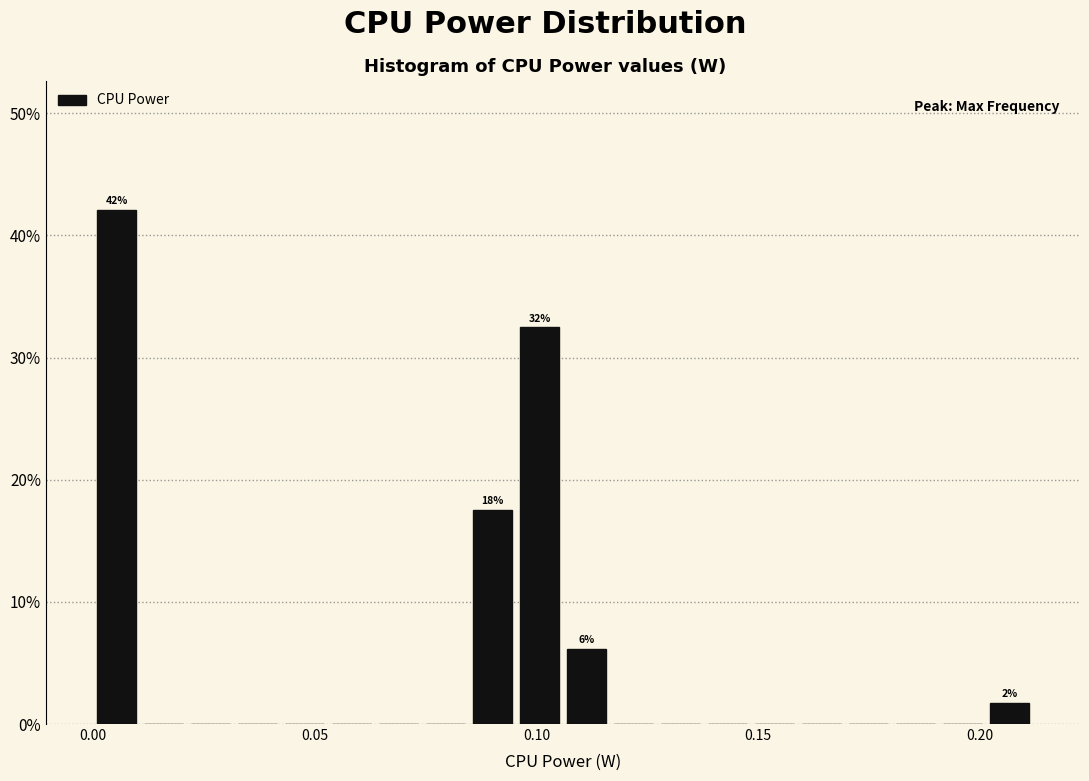

Read against the x-axis, roughly where is the centre of the tallest bar?

0.005